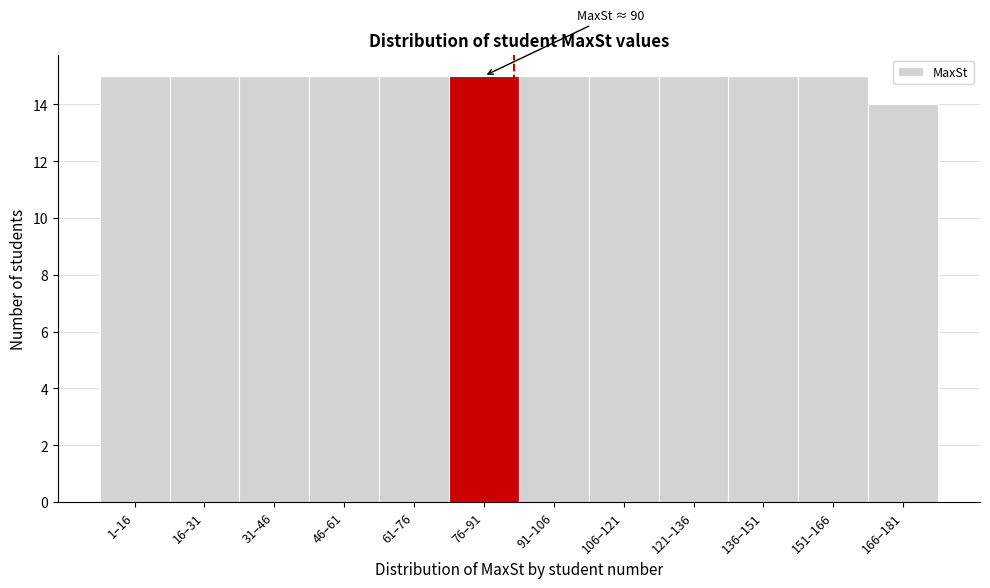

Reading left to right, what are all the values shown in this chart?

15	15	15	15	15	15	15	15	15	15	15	14